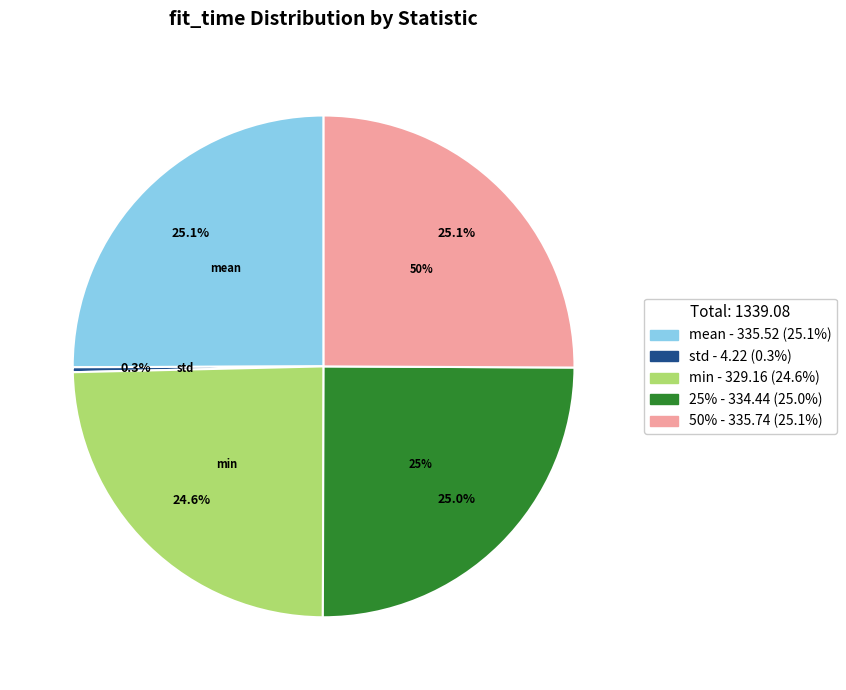

What is the total percentage of mean and std?

25.4%